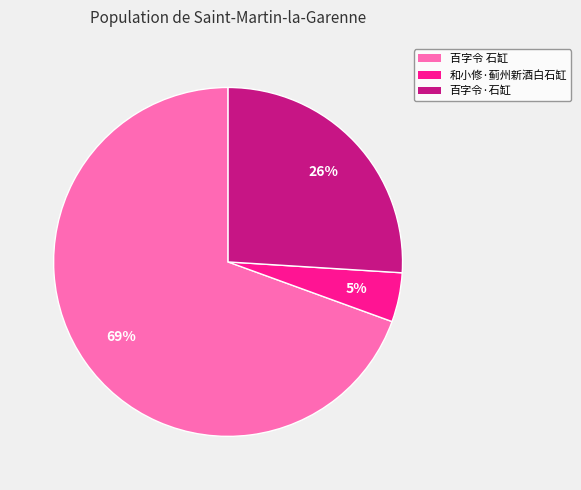

What percentage is the 百字令 石缸 slice, to the nearest percent?

69%